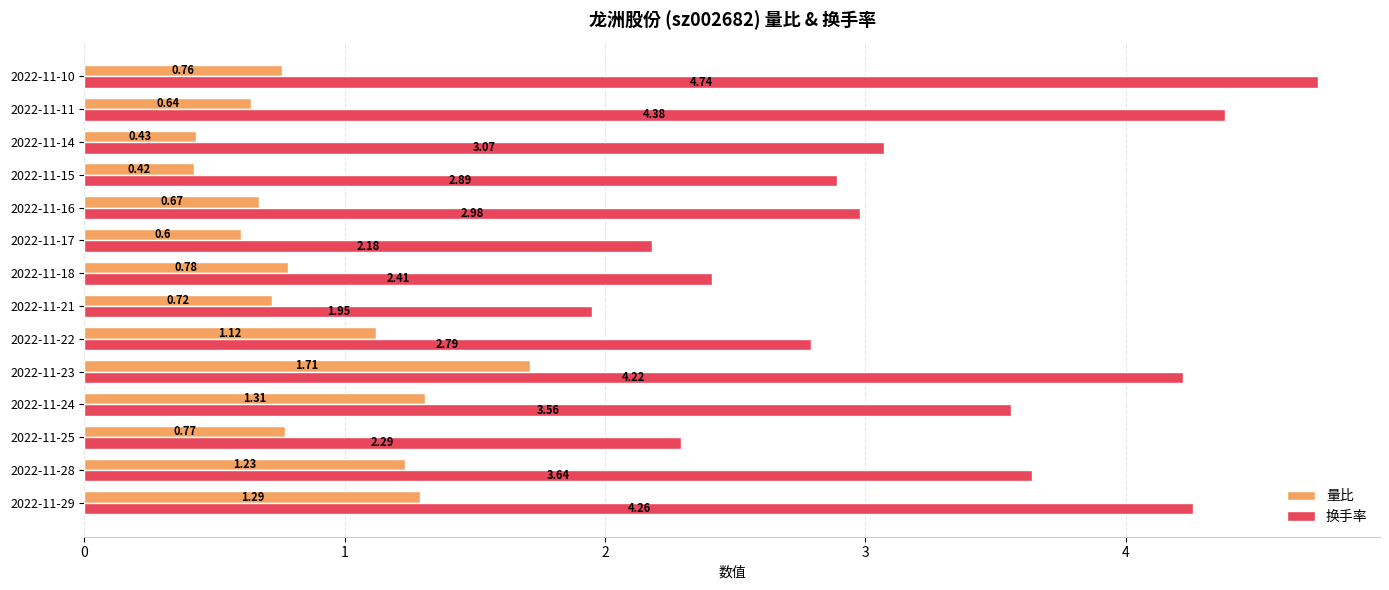

Which series has the widest spread of values?

换手率